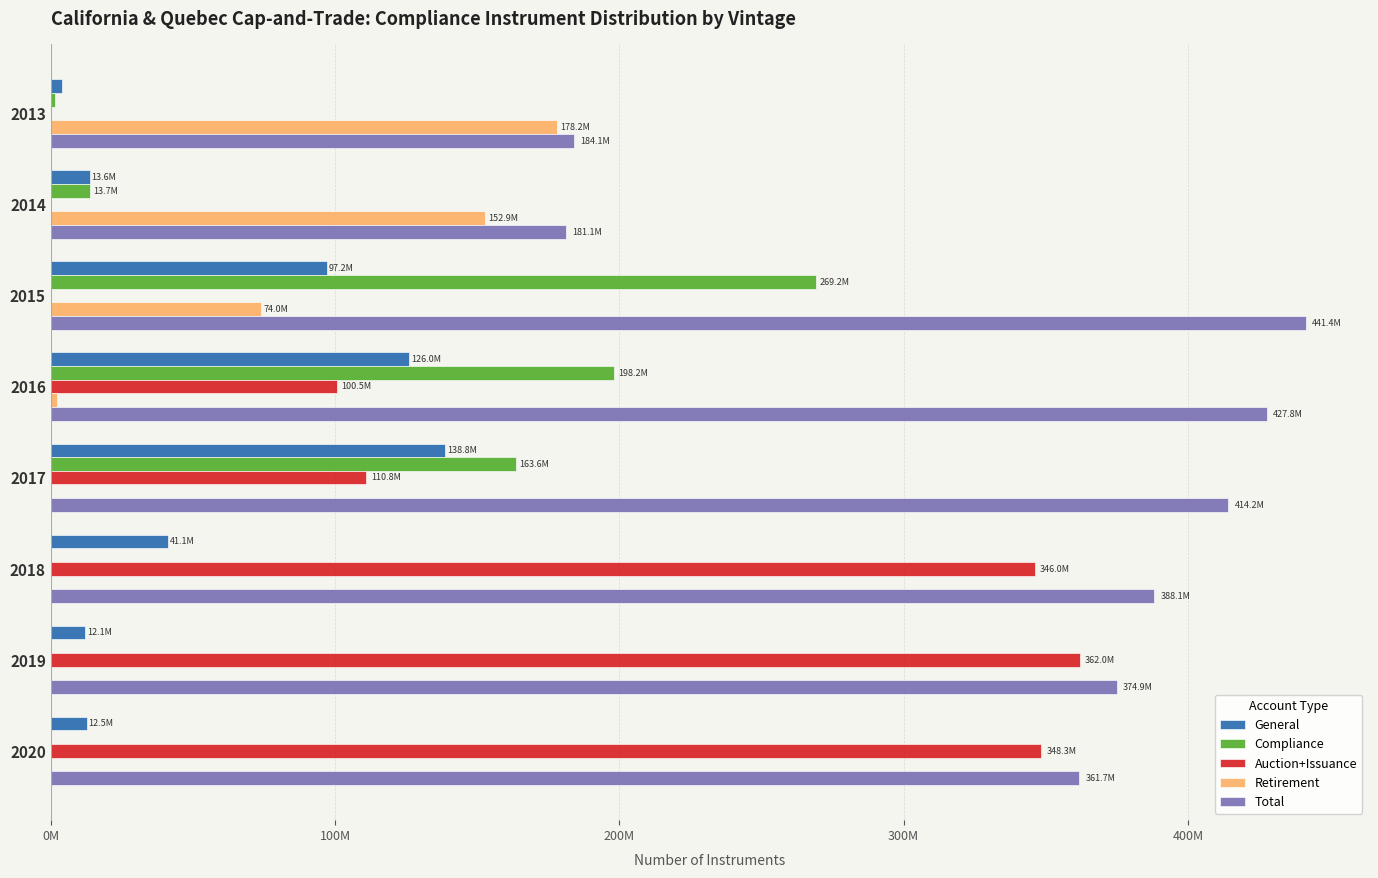

What are all the series names shown in the legend?

General, Compliance, Auction+Issuance, Retirement, Total